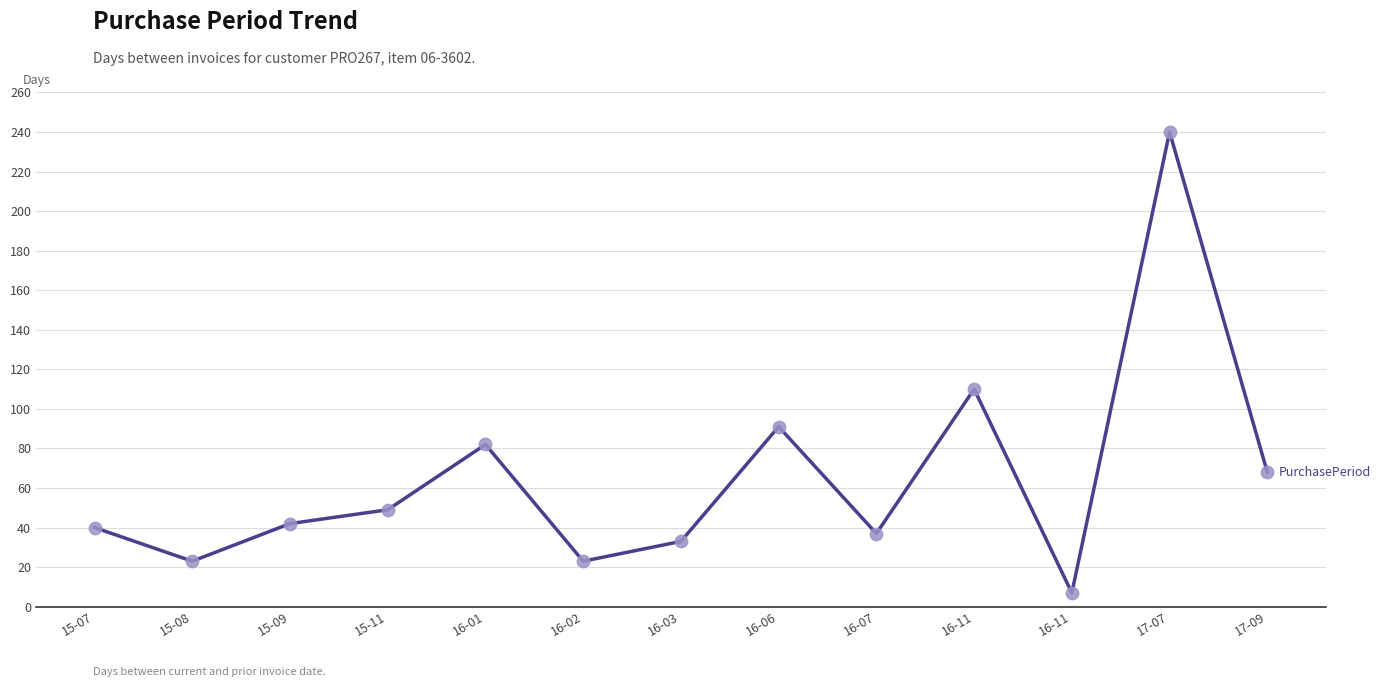

Approximately how many times larger is the value at 15-08 compared to 16-06?

0.3